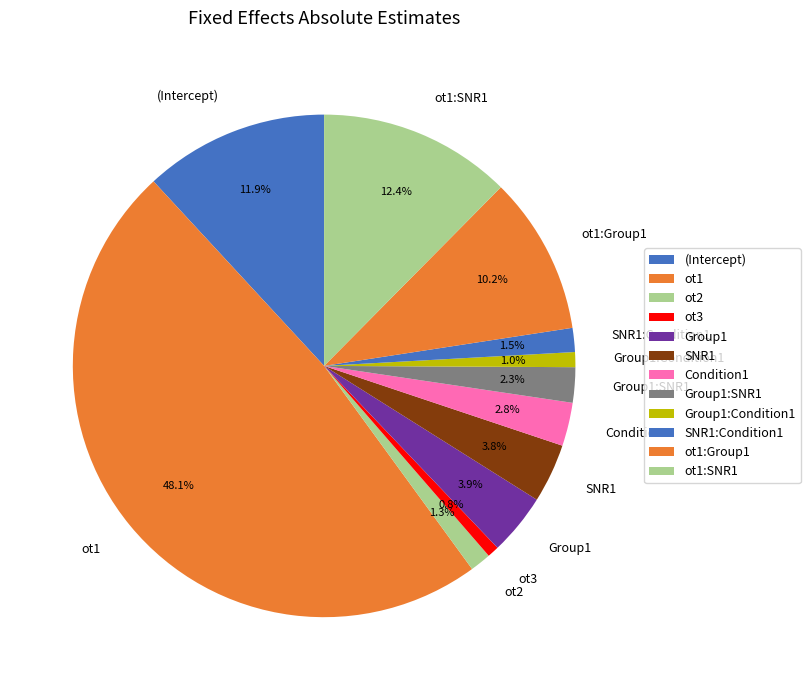

Which category has the biggest portion of the pie?

ot1